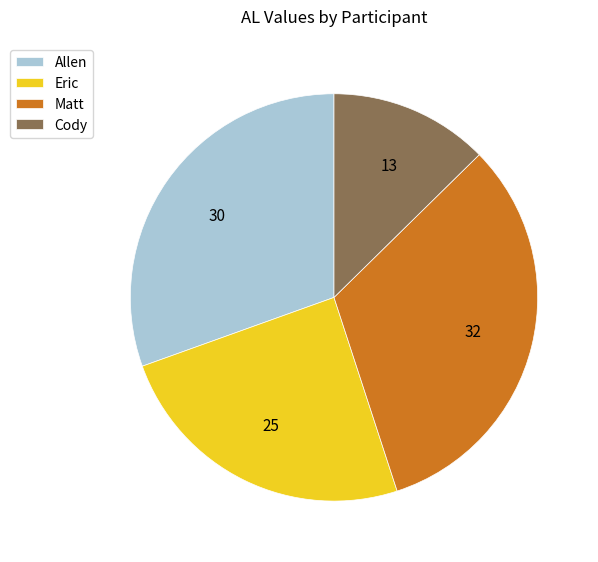

Combined, do Allen and Eric account for over 50%?

Yes